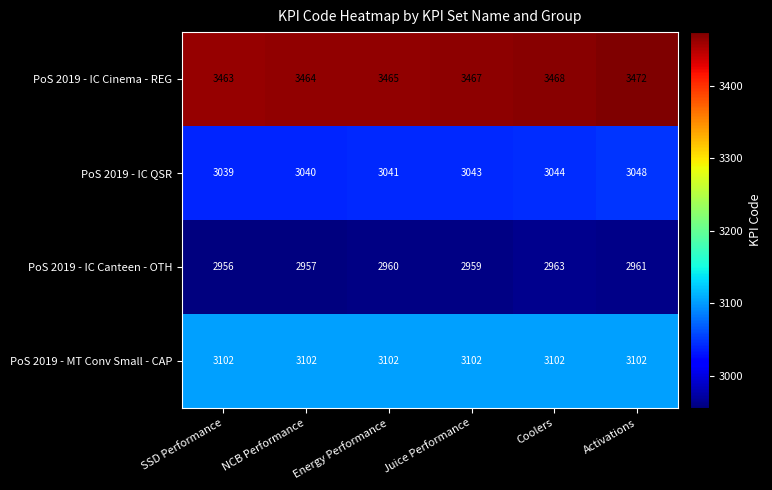

List the series in order of their peak value, highest first.

PoS 2019 - IC Cinema - REG, PoS 2019 - MT Conv Small - CAP, PoS 2019 - IC QSR, PoS 2019 - IC Canteen - OTH